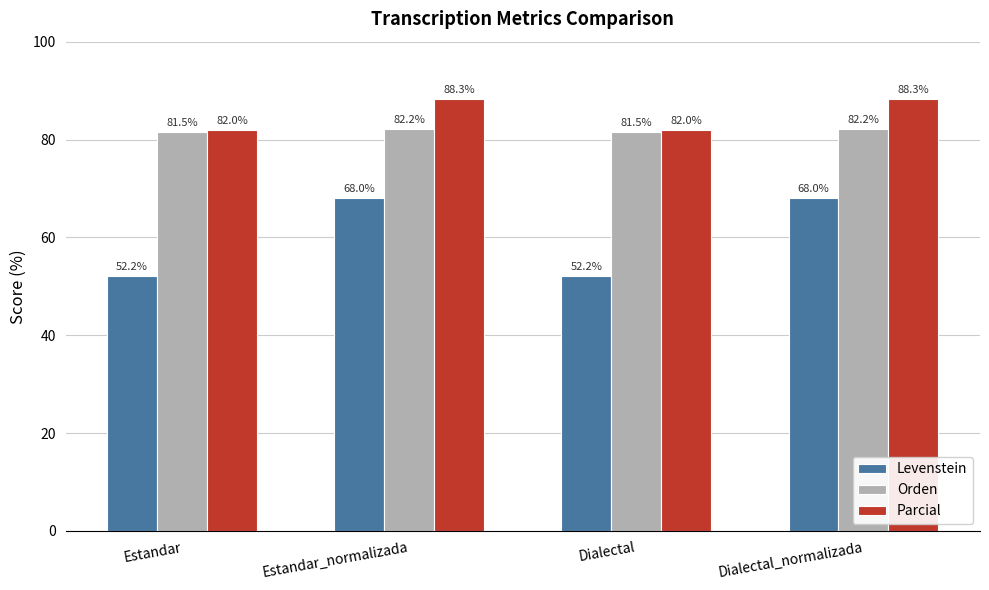

True or false: Parcial has a value of 88.3 at Dialectal_normalizada.

True